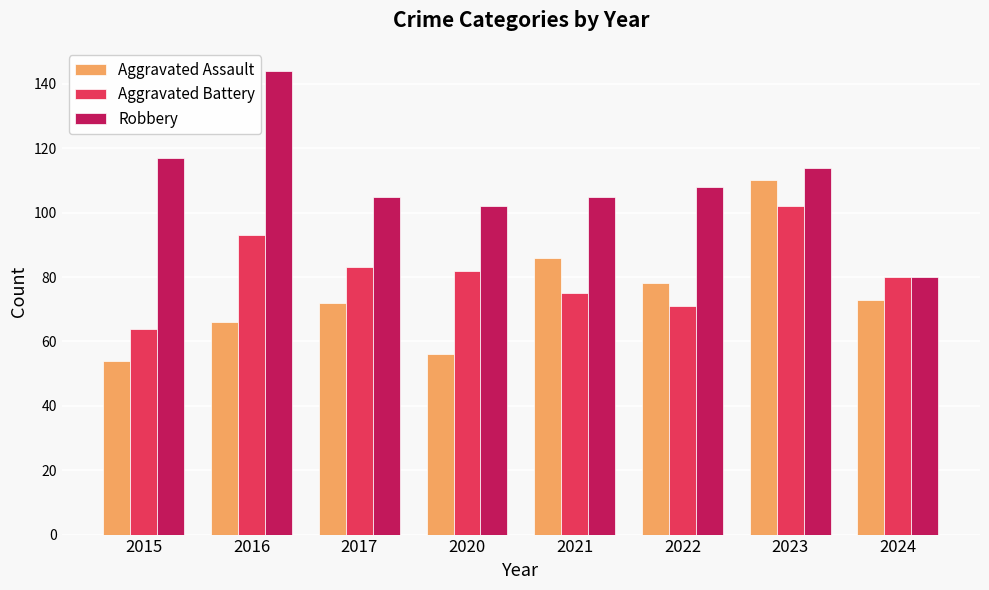

Reading right to left, extract all data points from this chart.

Aggravated Assault: 73	110	78	86	56	72	66	54
Aggravated Battery: 80	102	71	75	82	83	93	64
Robbery: 80	114	108	105	102	105	144	117